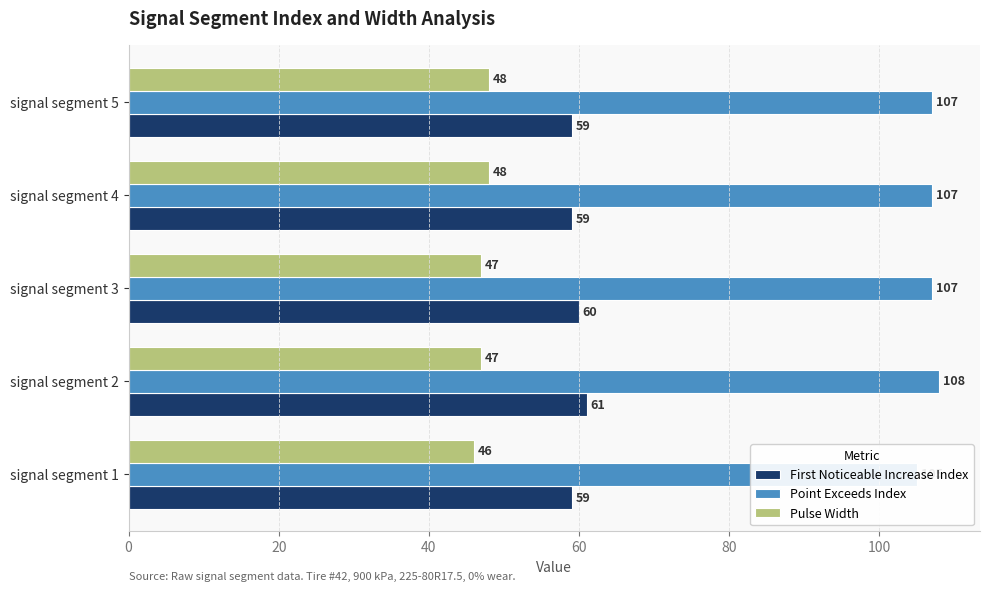

How many bars are there in each group?

3